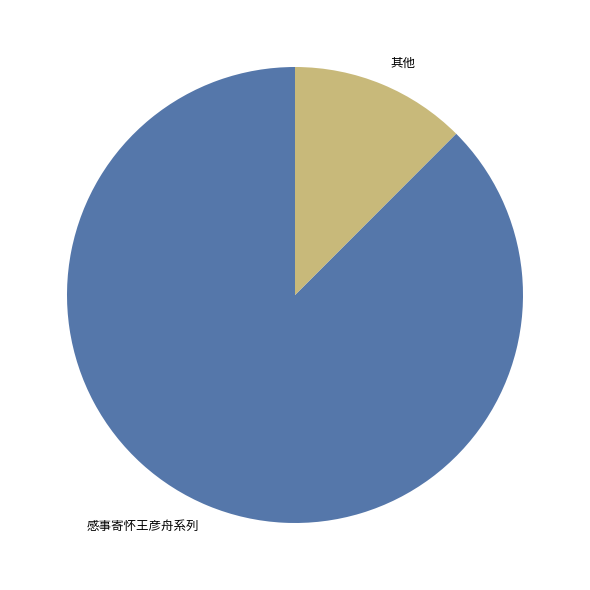

Rank the categories by value from lowest to highest.

其他, 感事寄怀王彦舟系列